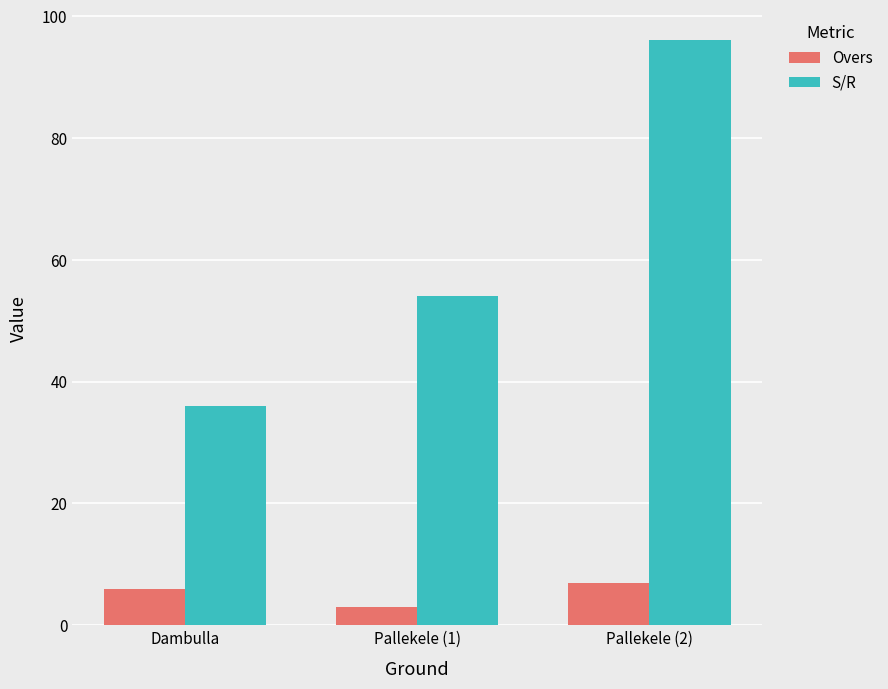

Reading left to right, extract all data points from this chart.

Overs: 6	3	7
S/R: 36	54	96